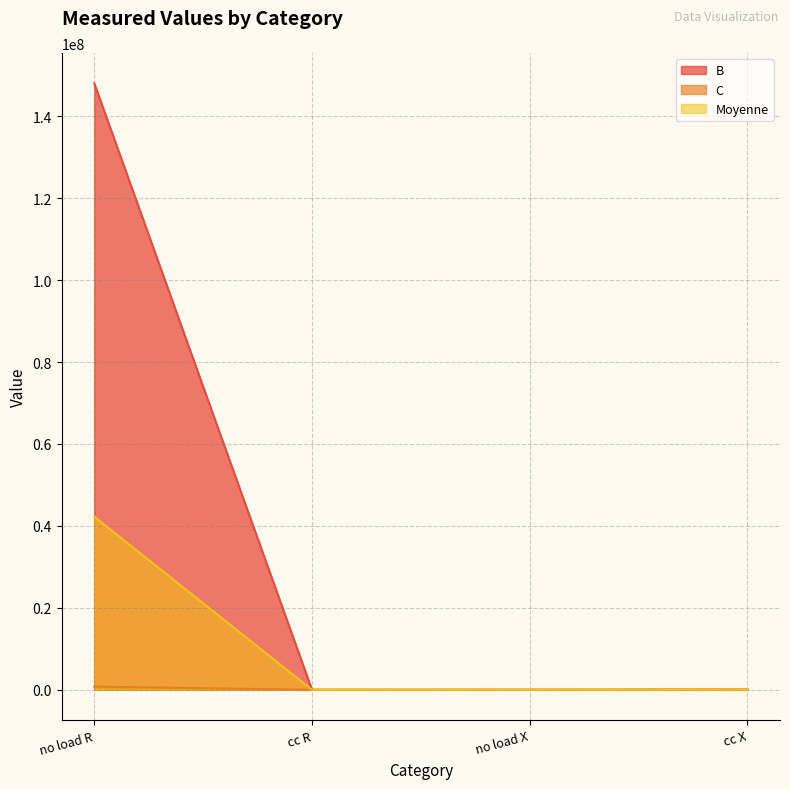

What is the minimum value for Moyenne?

625.0